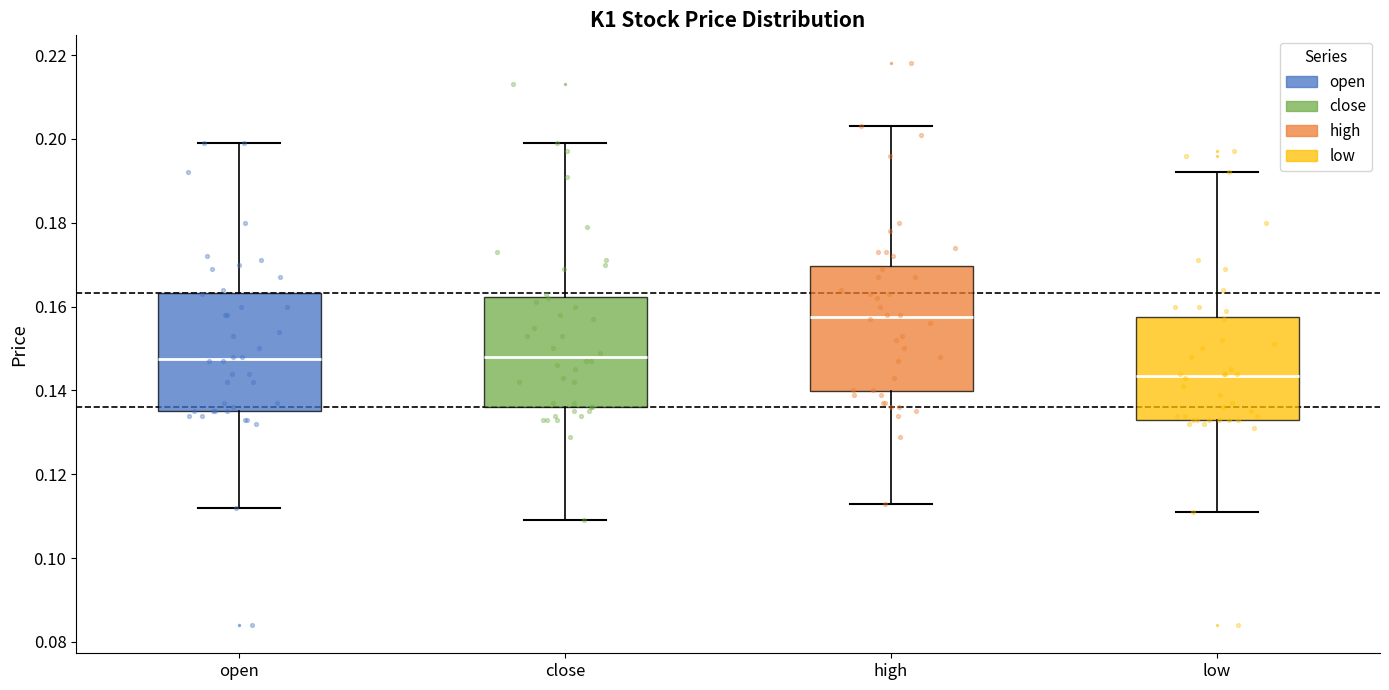

Where is the lower edge of the box for high on the y-axis? The values are not printed on the chart, so give them approximately, as read against the axis.

0.140